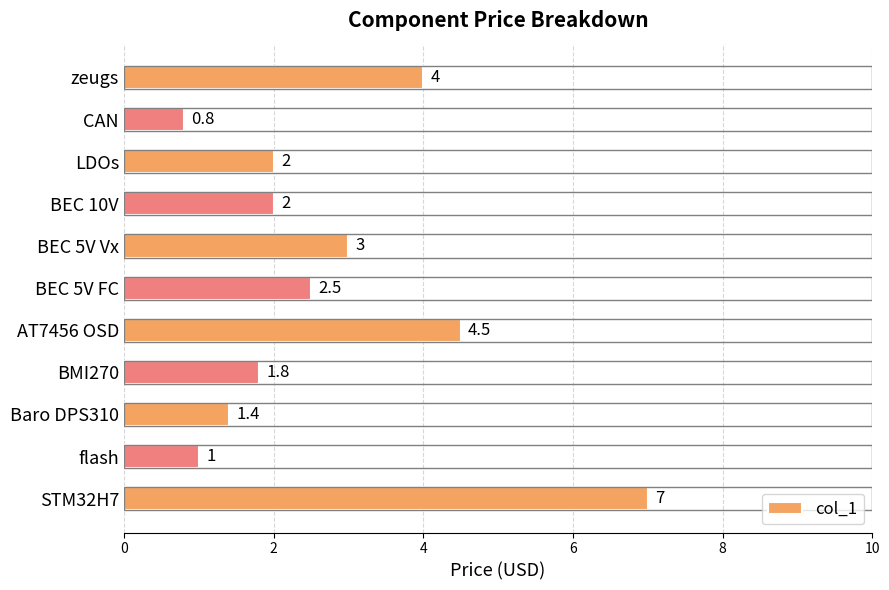

What is the maximum value shown in the chart?

7.0